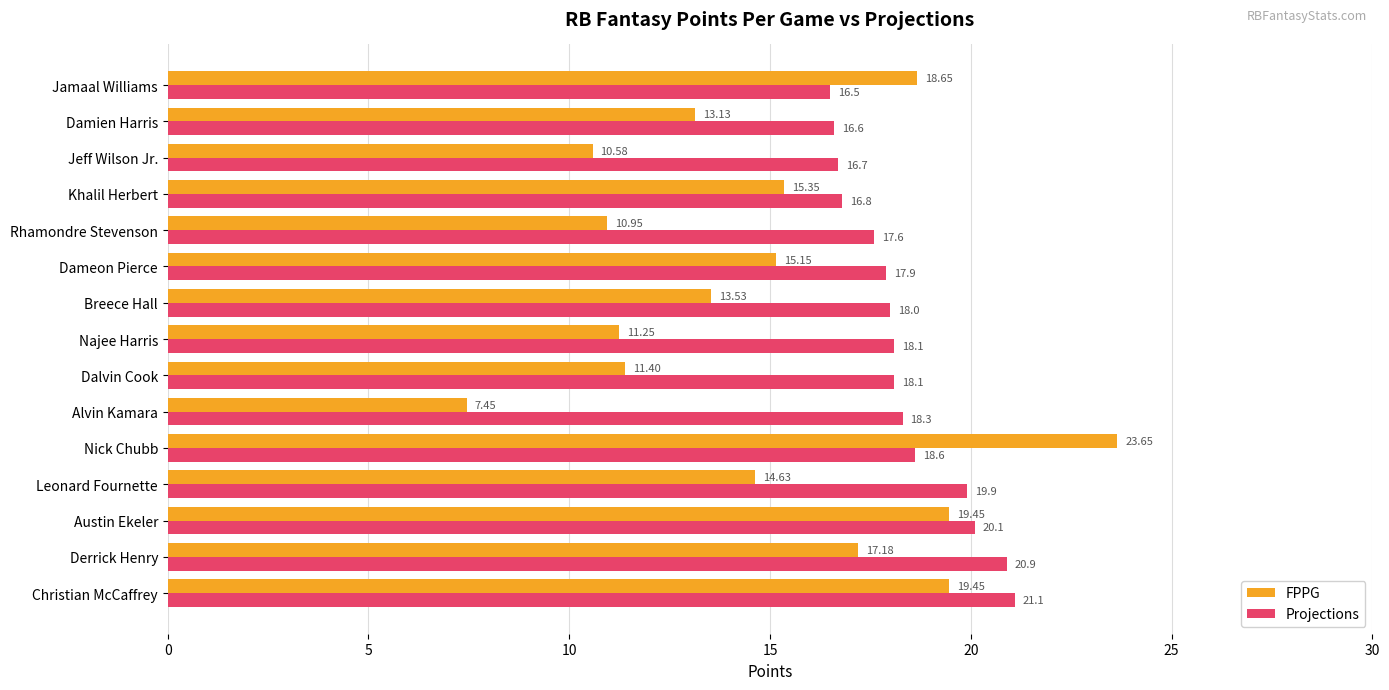

How many data points in Projections are less than 18?

6